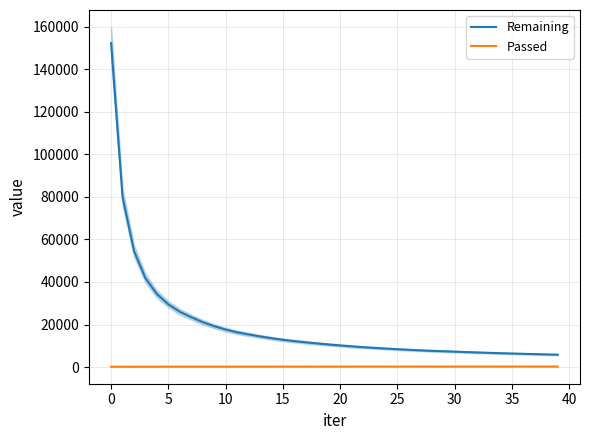

Where does the Remaining series first go above 10609?

0